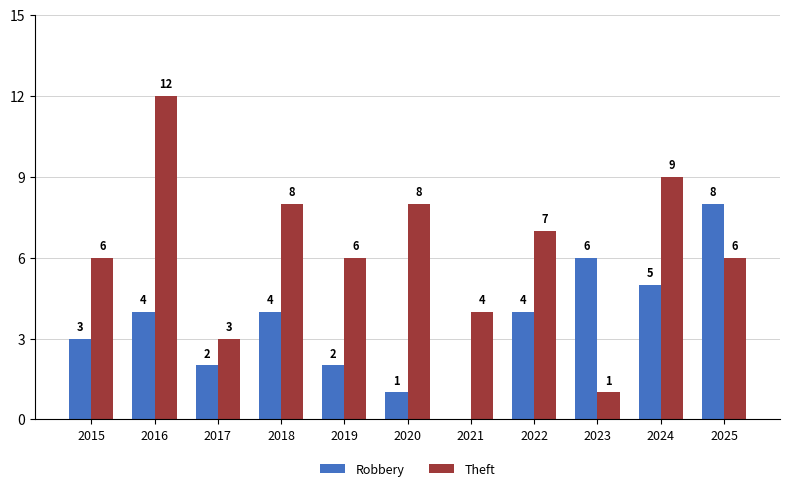

Are the bars horizontal?

No